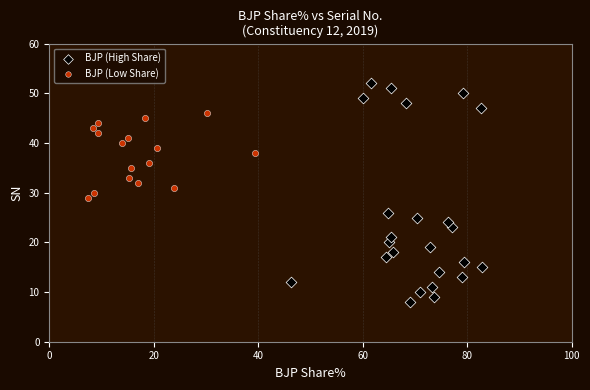

Which series reaches the maximum Y coordinate?

BJP (High Share)